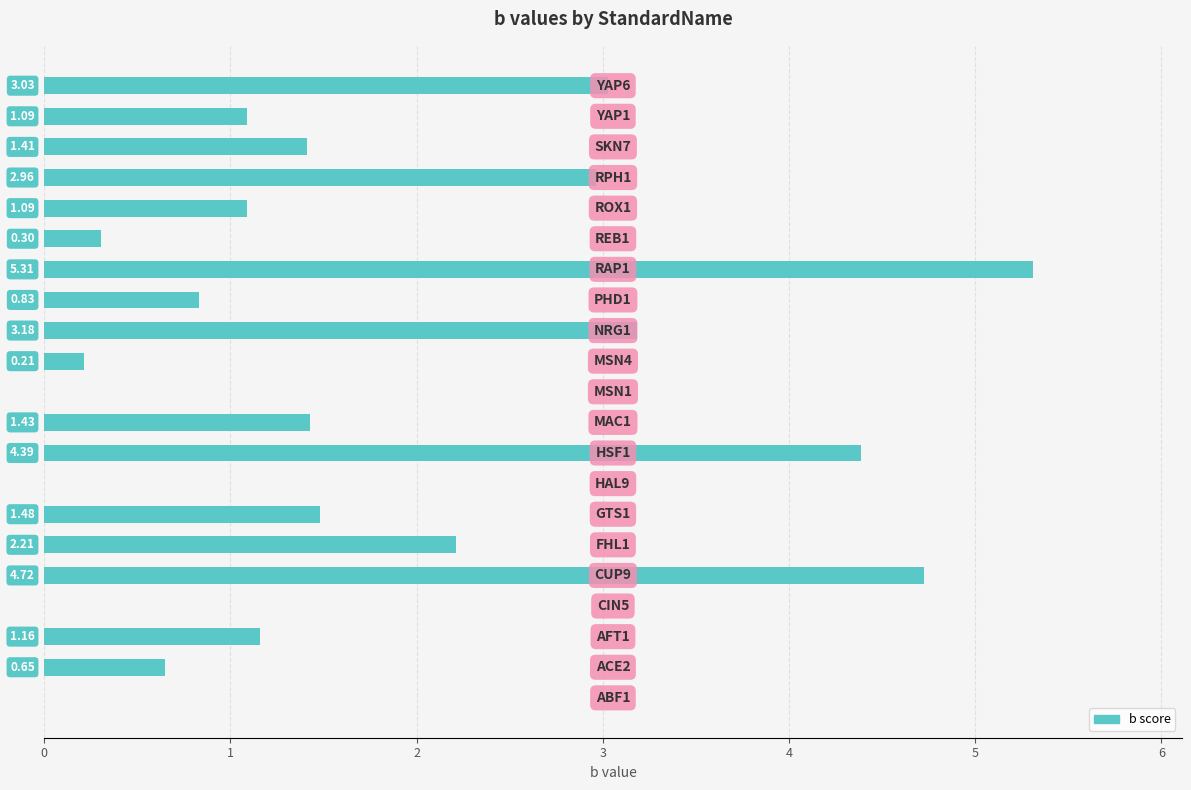

Count the number of values greater than 1.

13